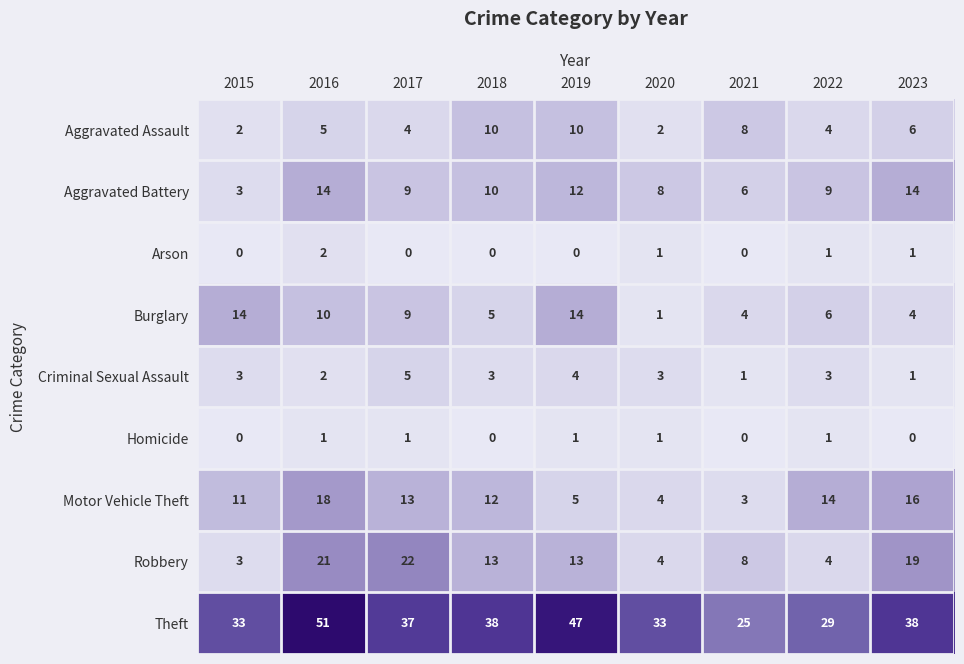

Which series has the largest total across all categories?

Theft